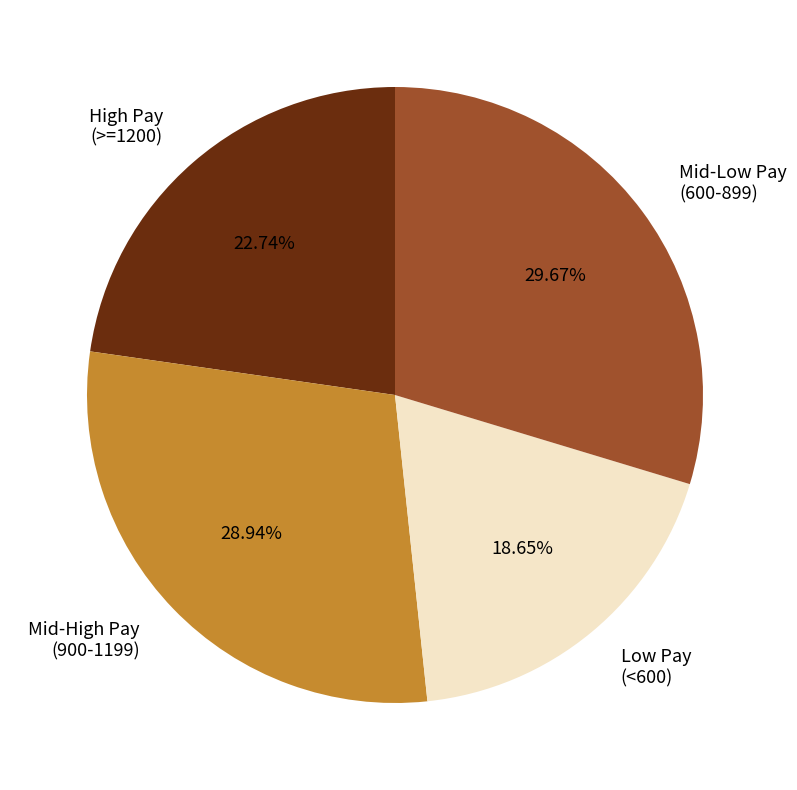

Is Mid-High Pay (900-1199) the majority of the pie?

No